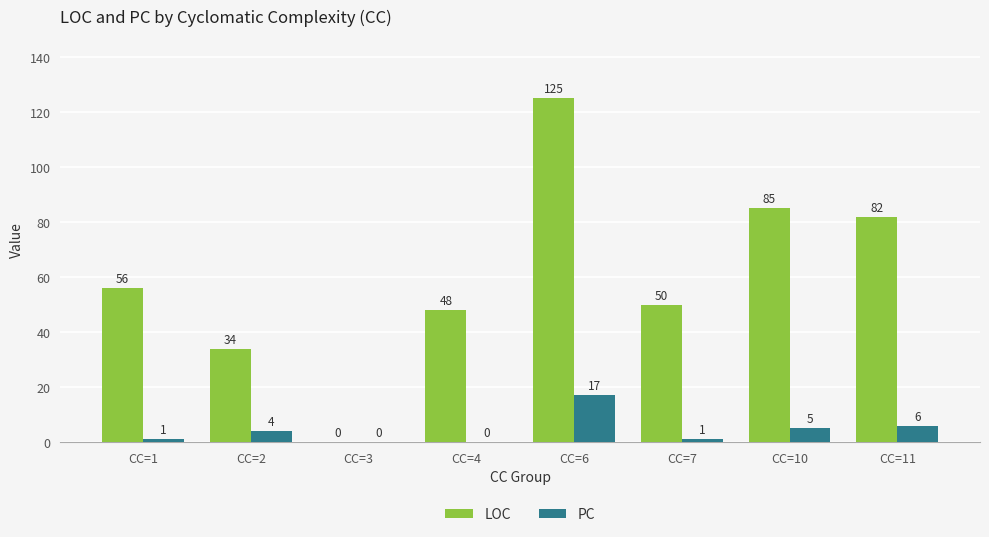

What is the approximate value of PC at CC=6, to the nearest 5?

15